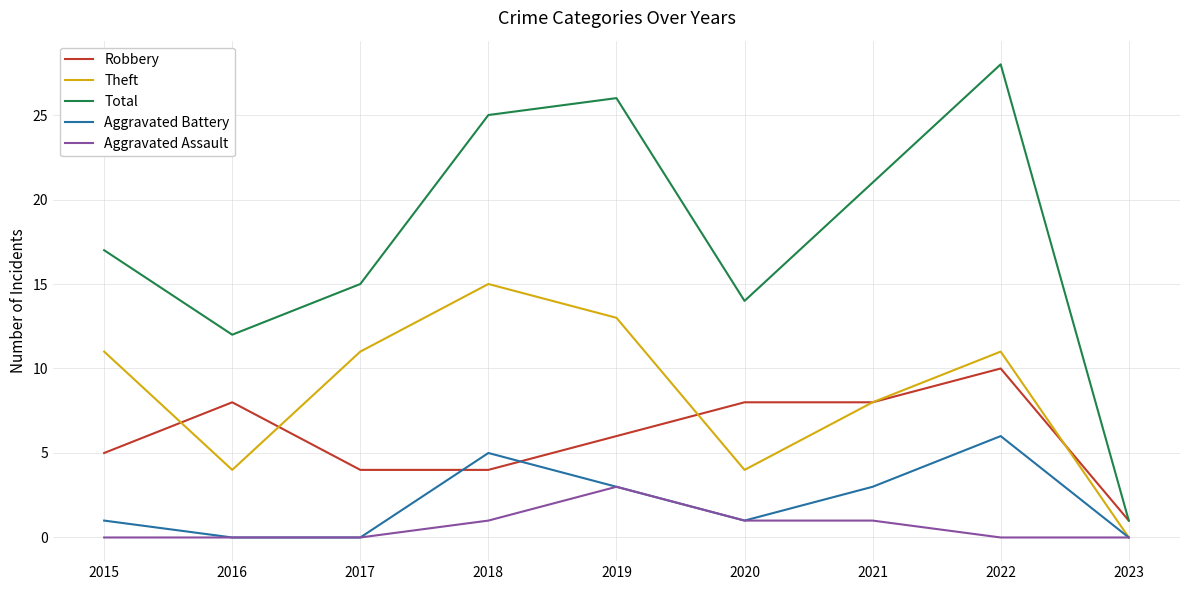

Between 2020 and 2023, which series saw the biggest shift?

Total